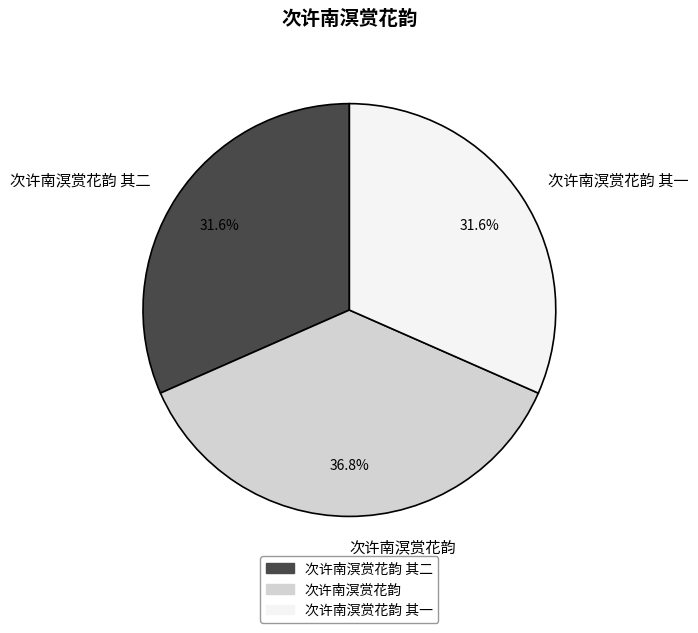

To the nearest percent, what is the difference between the largest and smallest slice percentages?

5%